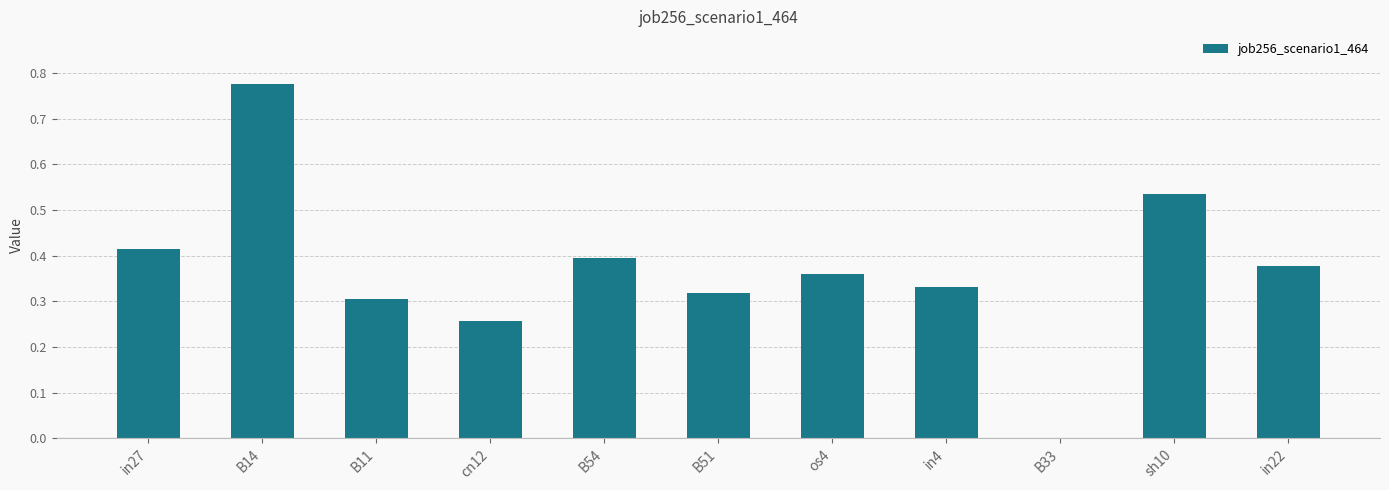

What is the change in value from cn12 to in4?

+0.1